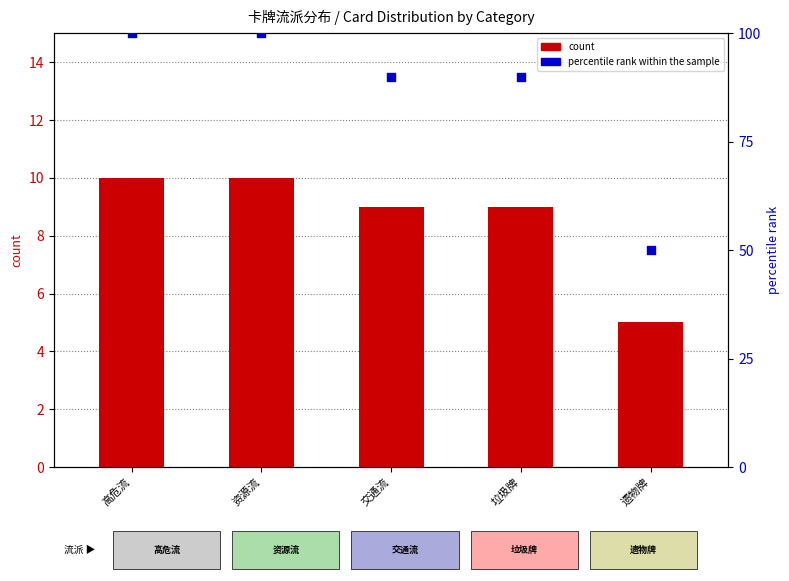

At how many categories does at least one series exceed 34?

5